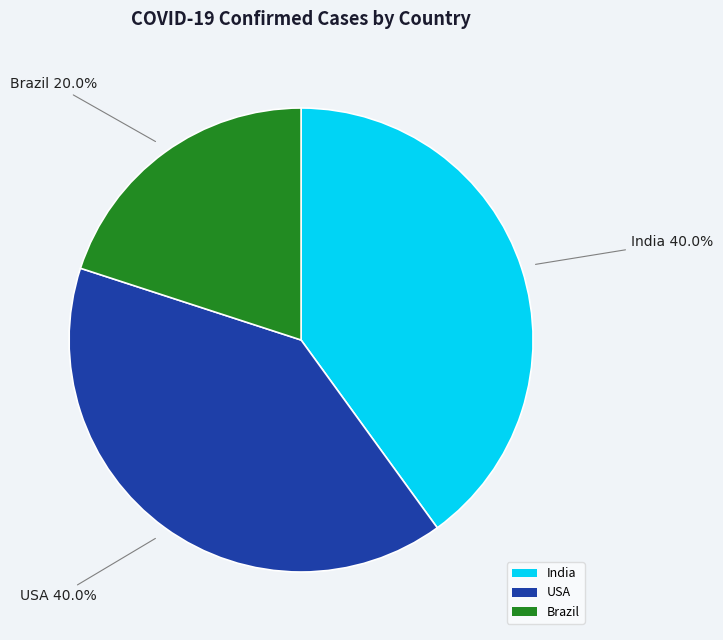

Count the number of slices in the pie.

3